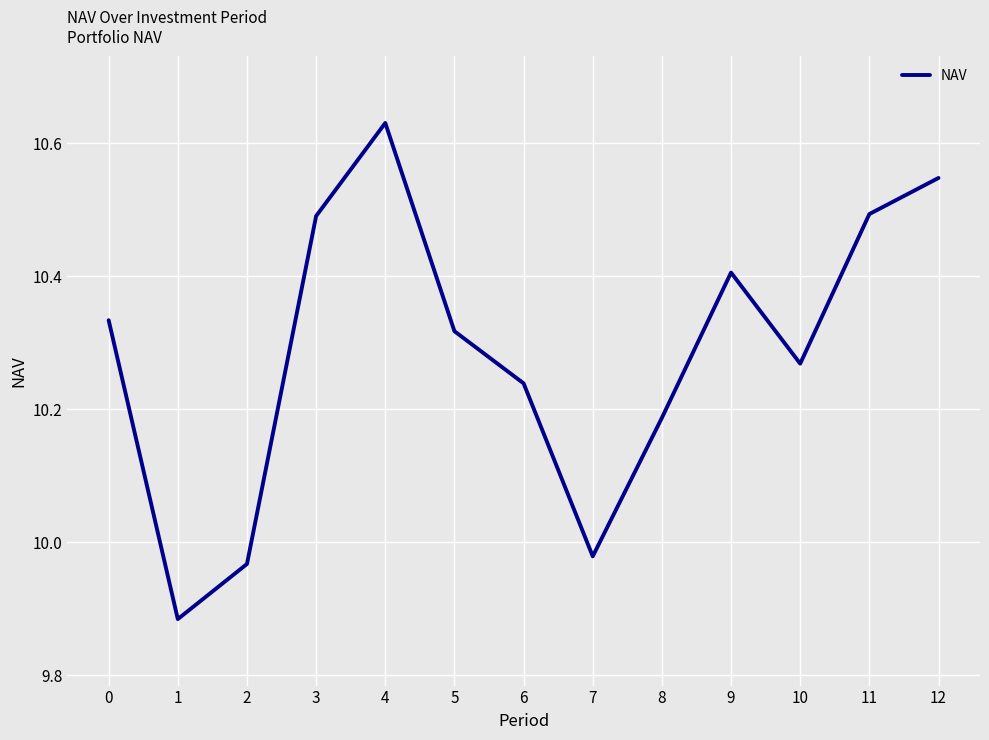

What is the change in value from 8 to 12?

+0.4